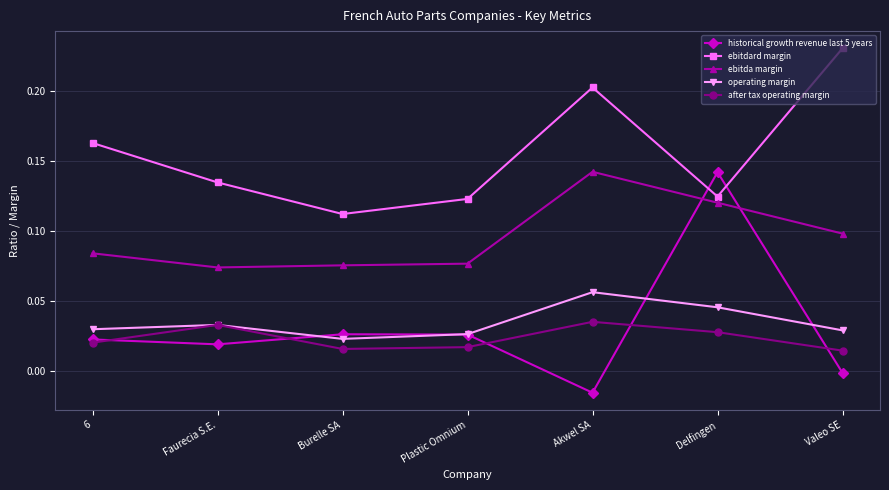

True or false: ebitdard margin and after tax operating margin cross at least once.

False